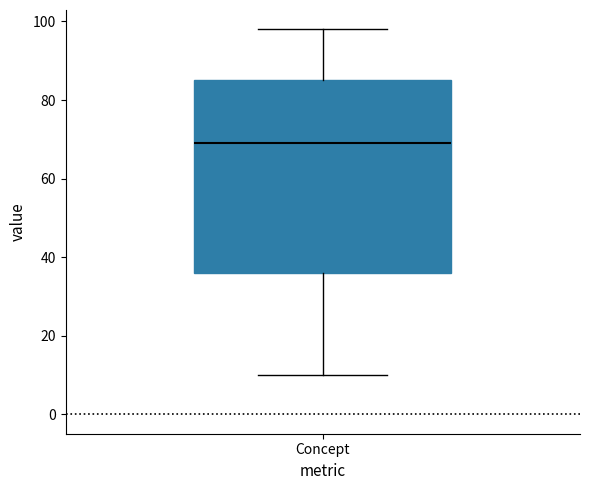

Read this box plot against the y-axis: the position of the median line, the range covered by the box, and the ends of both whiskers. The values are not printed on the chart, so give them approximately, as read against the axis.

median 70, box 36 to 86, whiskers 10 to 98